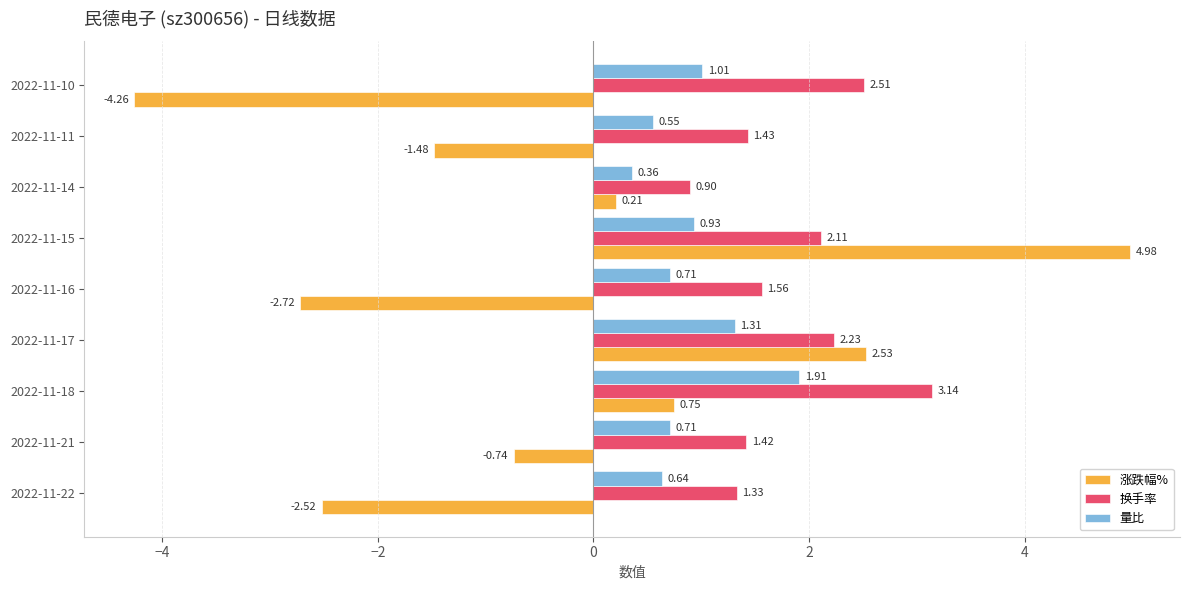

Which series has the largest range (max minus min)?

涨跌幅%